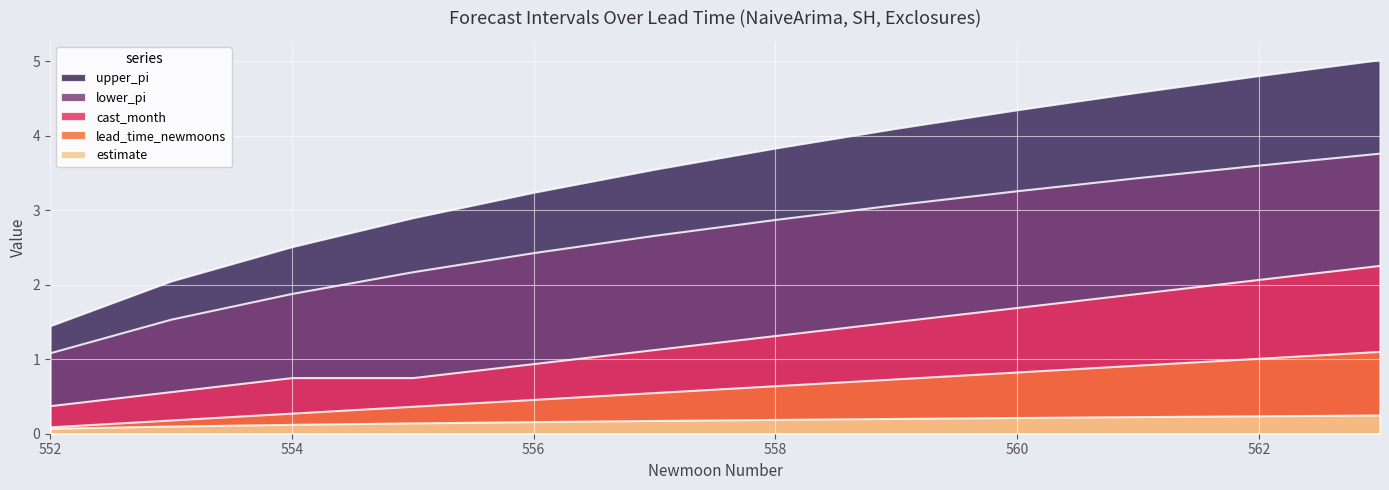

The value of cast_month at 556 is 0.9. True or false?

True